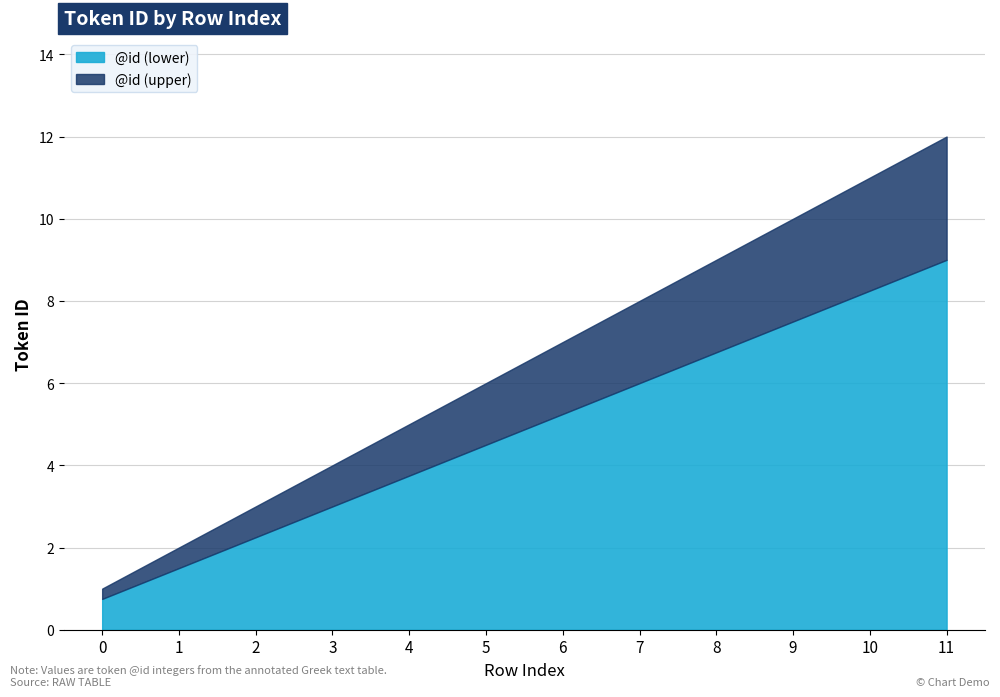

True or false: there are more than 2 points higher than both neighbors.

False